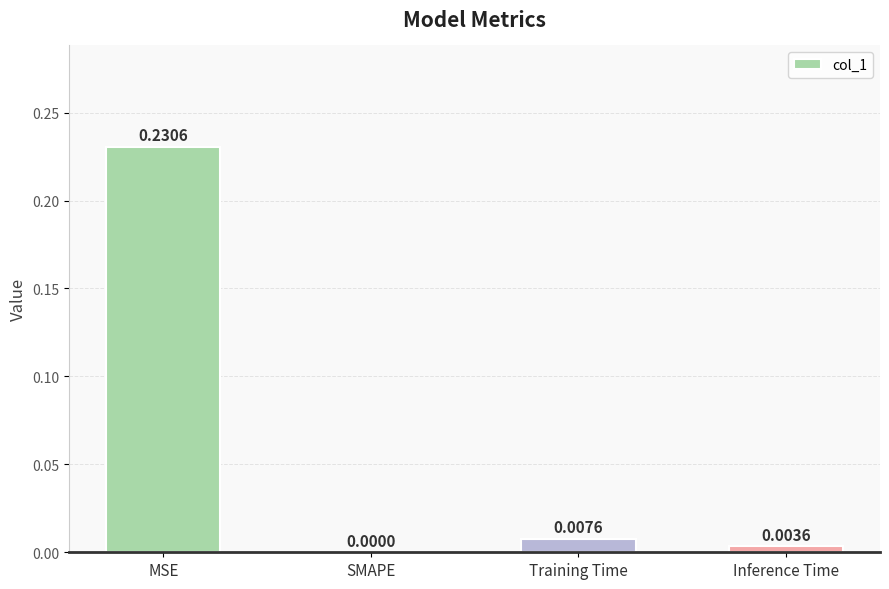

Is it true that the value at Training Time is 0.0?

True